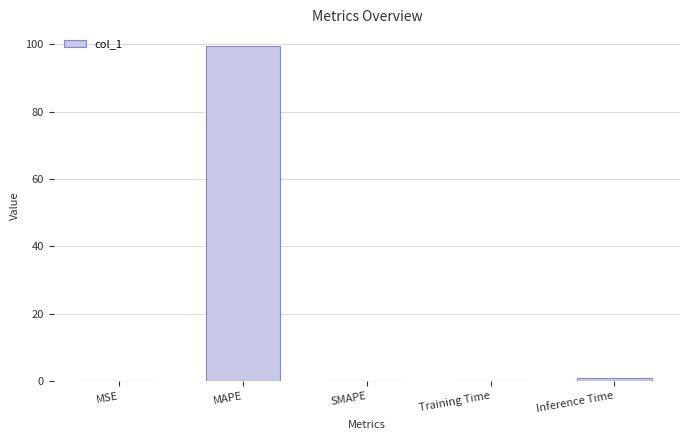

What is the maximum value shown in the chart?

99.4